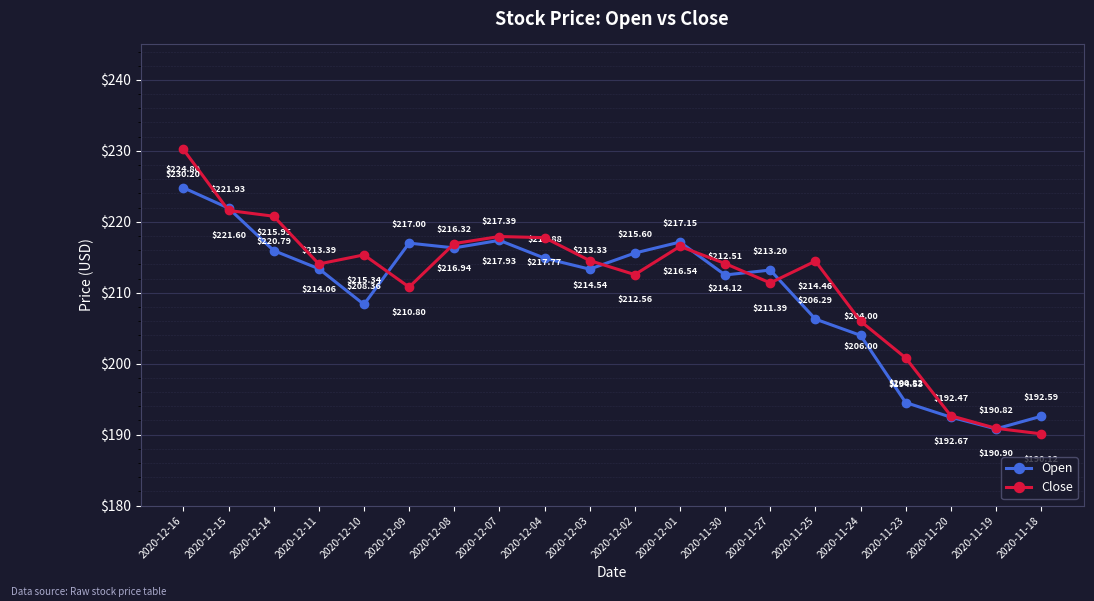

What is the sum of the Close values at 2020-12-08 and 2020-11-20?

409.6